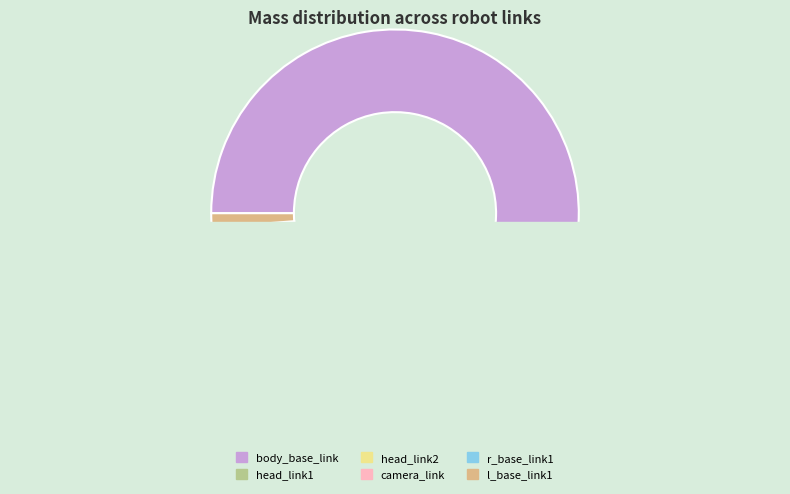

Rank the categories by value from highest to lowest.

body_base_link, head_link2, r_base_link1, l_base_link1, camera_link, head_link1